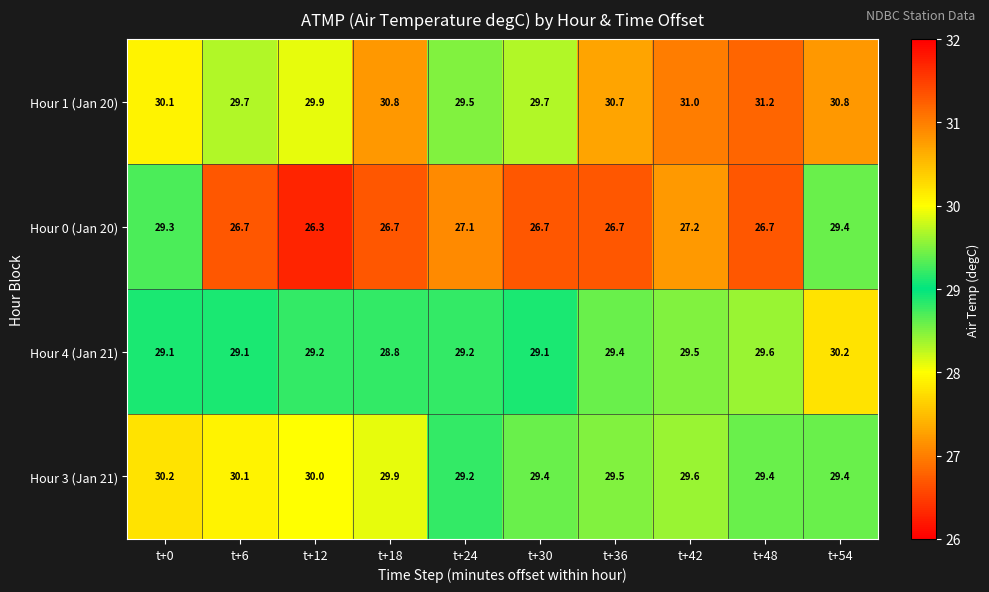

At which category is the sum across all series the highest?

t+54